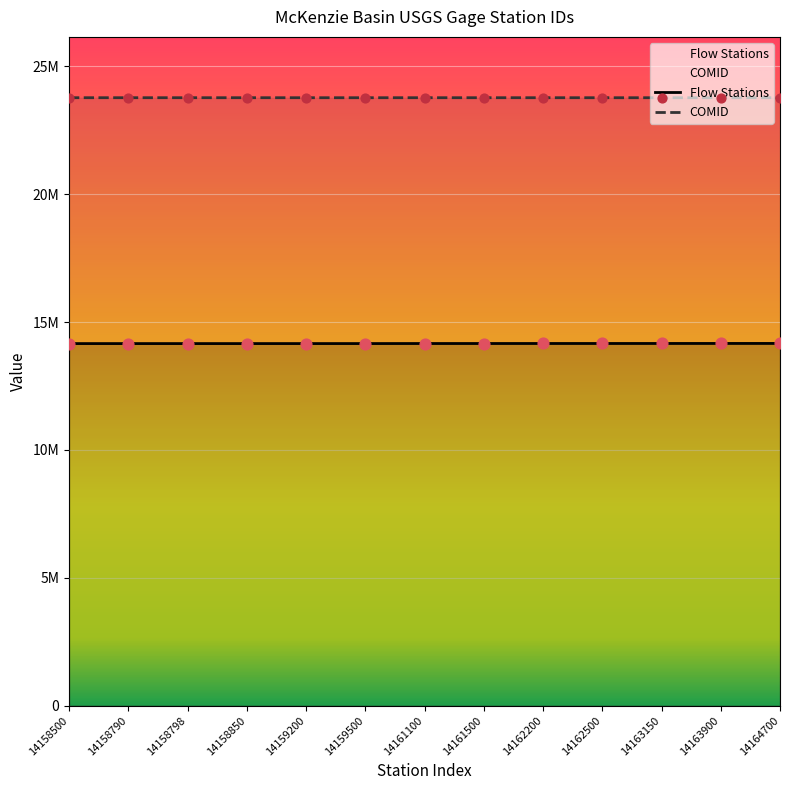

Is the value of Flow Stations at 14158500 greater than the value of COMID at 14158850?

No